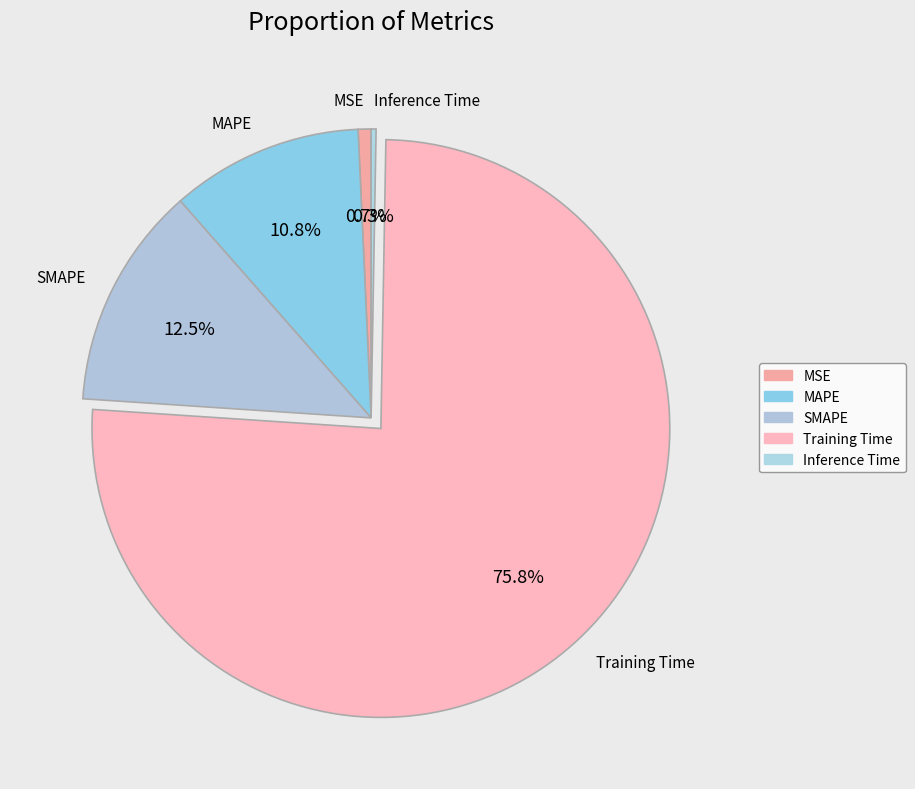

Which slice is the largest?

Training Time